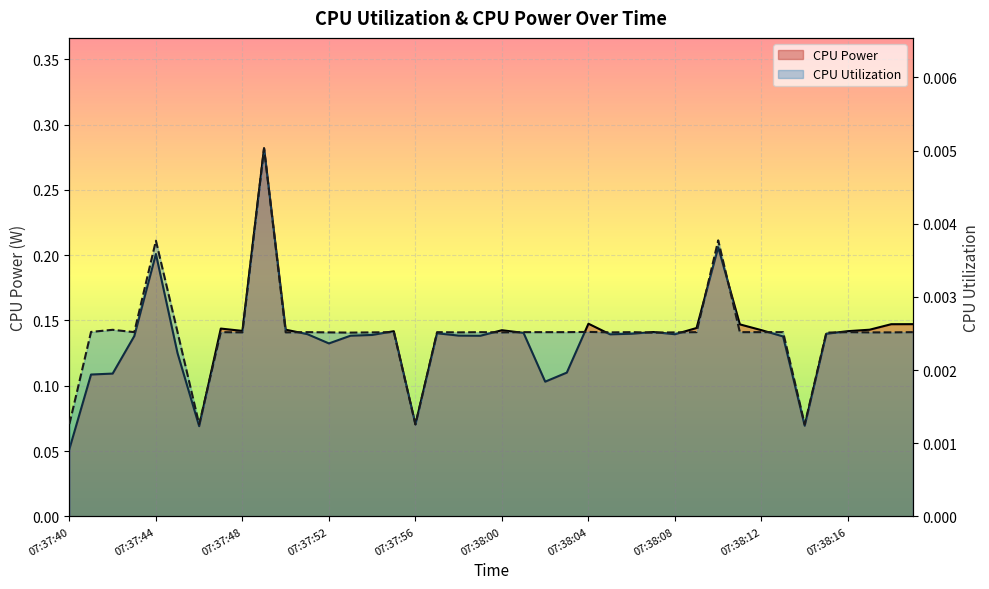

Is it true that CPU Power equals 0.2 at 07:37:52?

False